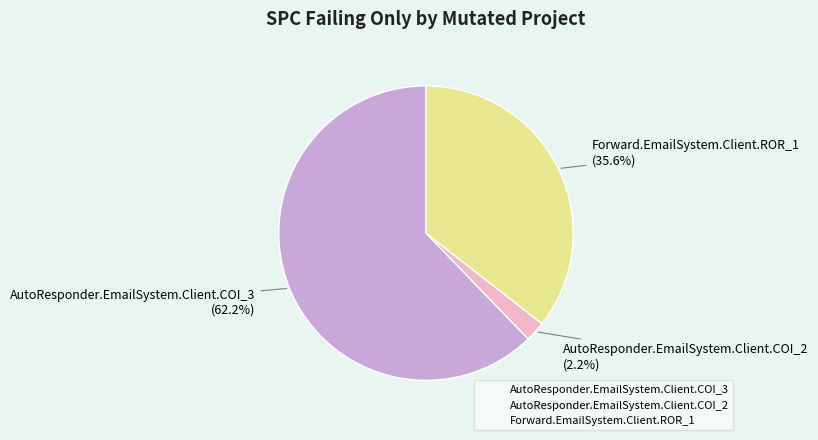

Which slice represents more than half of the pie?

AutoResponder.EmailSystem.Client.COI_3